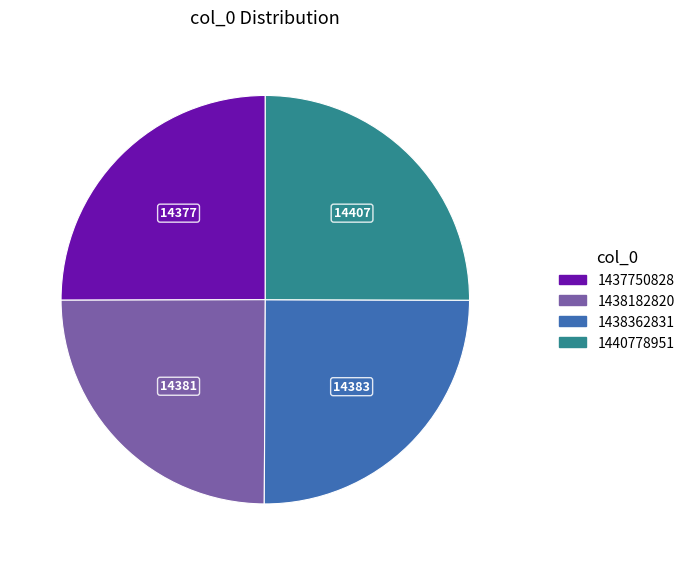

Is 1437750828 the majority of the pie?

No